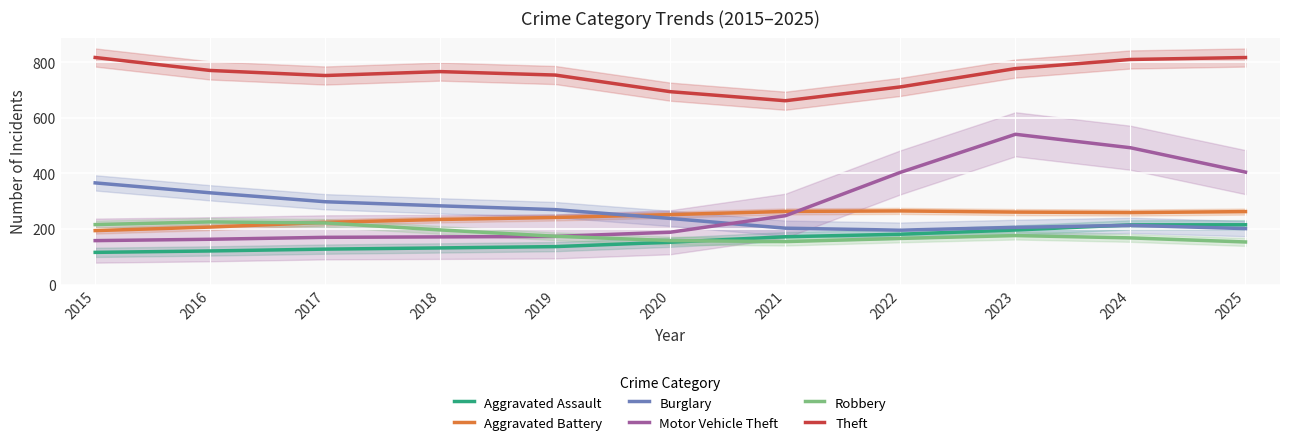

Which series ends up on top after the final intersection of Robbery and Aggravated Assault?

Aggravated Assault